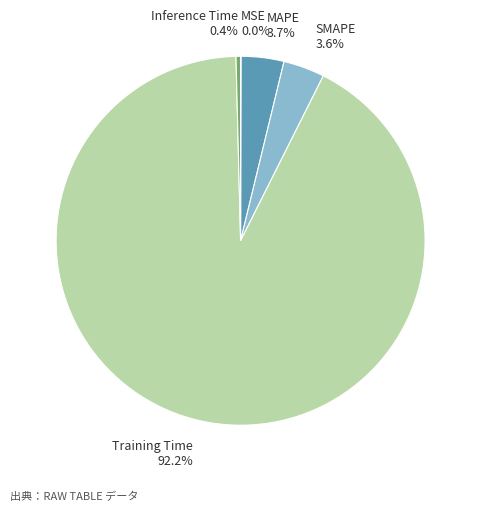

Do SMAPE 3.6% and MAPE 3.7% together represent more than half of the pie?

No